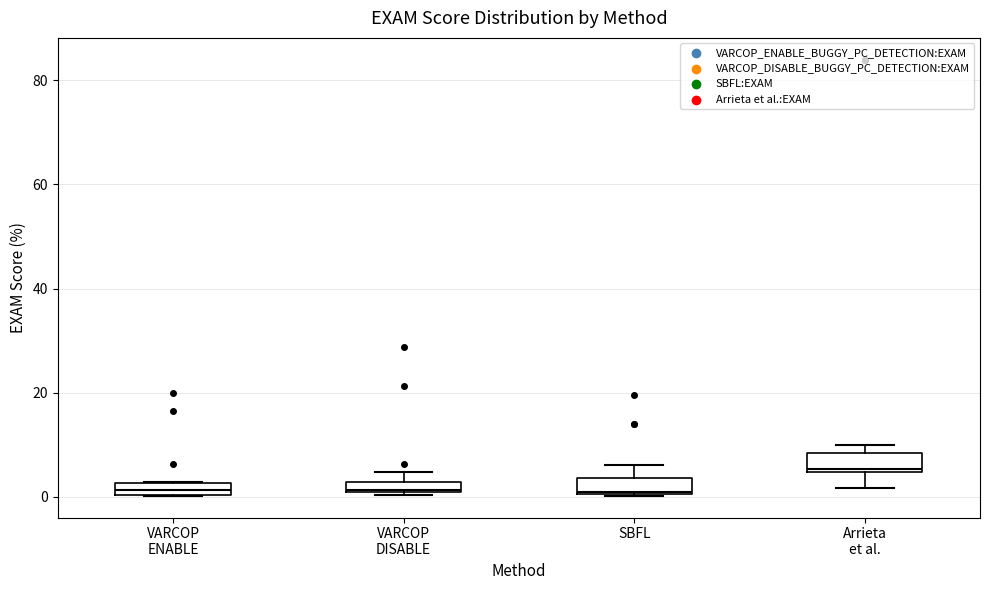

Where is the lower edge of the box for VARCOP DISABLE on the y-axis? The values are not printed on the chart, so give them approximately, as read against the axis.

0